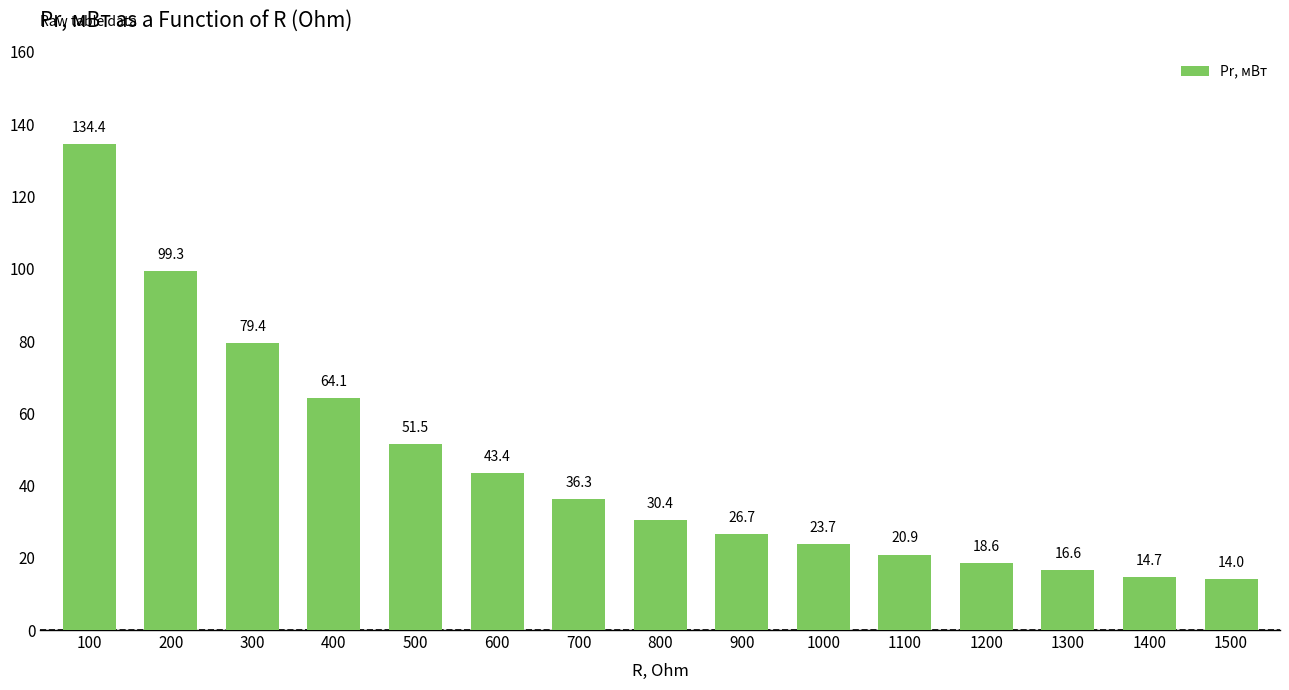

List the labels in order of value, smallest first.

1500, 1400, 1300, 1200, 1100, 1000, 900, 800, 700, 600, 500, 400, 300, 200, 100